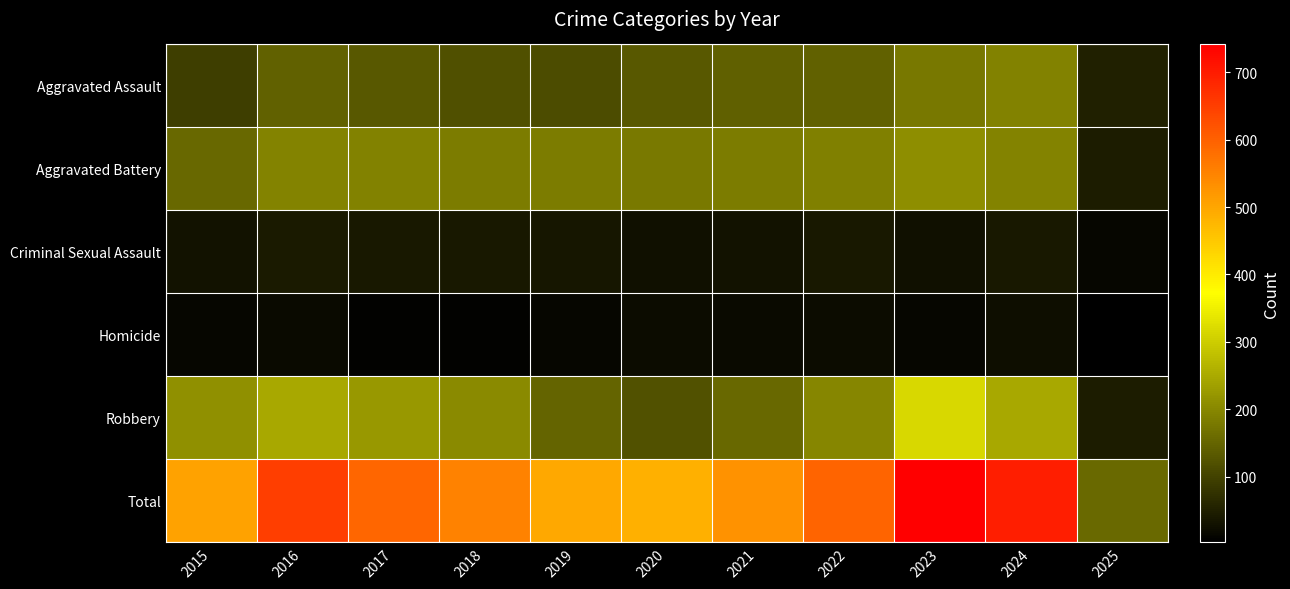

Reading left to right, transcribe all the data shown in this chart.

Aggravated Assault: 2015=95	2016=146	2017=131	2018=119	2019=113	2020=131	2021=142	2022=146	2023=177	2024=191	2025=50
Aggravated Battery: 2015=154	2016=196	2017=191	2018=183	2019=182	2020=180	2021=182	2022=190	2023=209	2024=194	2025=45
Criminal Sexual Assault: 2015=31	2016=42	2017=39	2018=38	2019=37	2020=28	2021=31	2022=40	2023=27	2024=40	2025=14
Homicide: 2015=13	2016=18	2017=8	2018=8	2019=14	2020=22	2021=20	2022=21	2023=12	2024=24	2025=3
Robbery: 2015=212	2016=247	2017=224	2018=204	2019=150	2020=124	2021=153	2022=198	2023=316	2024=248	2025=44
Total: 2015=505	2016=649	2017=593	2018=552	2019=496	2020=485	2021=528	2022=595	2023=741	2024=697	2025=156